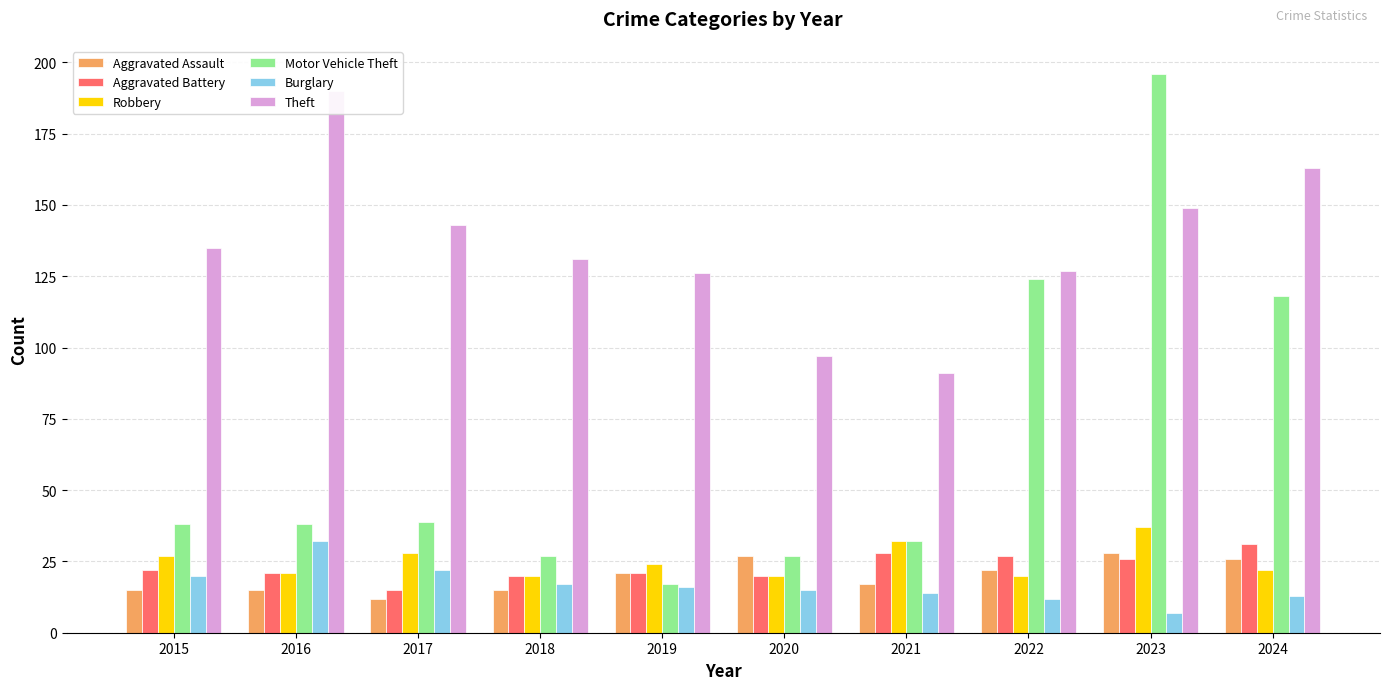

What is the difference between the maximum and minimum values in the Aggravated Assault series?

16